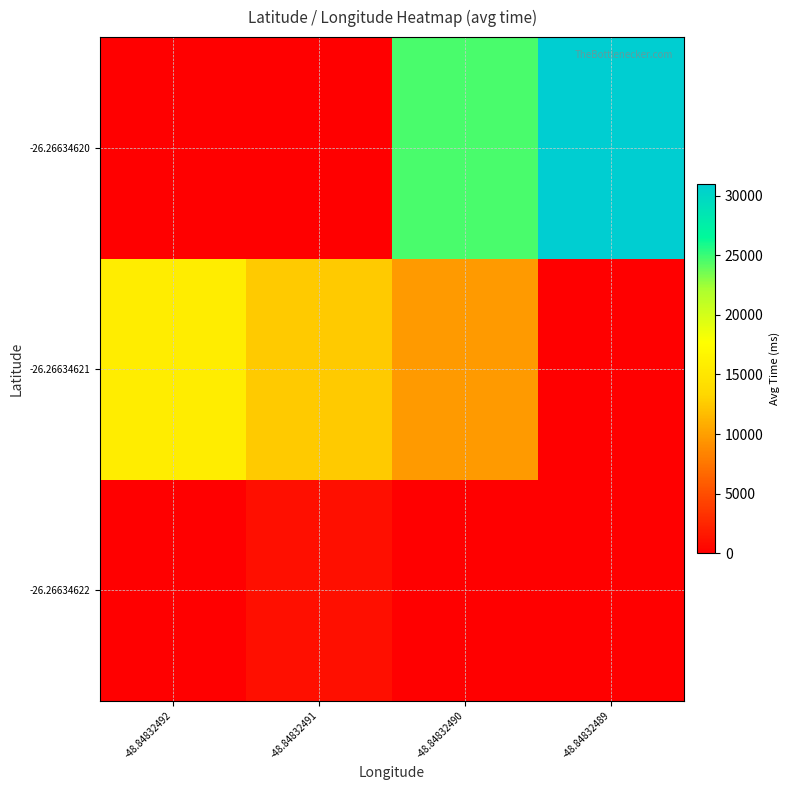

Reading right to left, list all the values displayed in this chart.

row_0: -48.84832489=0.0	-48.84832490=0.0	-48.84832491=1013.0	-48.84832492=0.0
row_1: -48.84832489=0.0	-48.84832490=9699.3	-48.84832491=12450.7	-48.84832492=15721.0
row_2: -48.84832489=30941.5	-48.84832490=24567.7	-48.84832491=0.0	-48.84832492=0.0